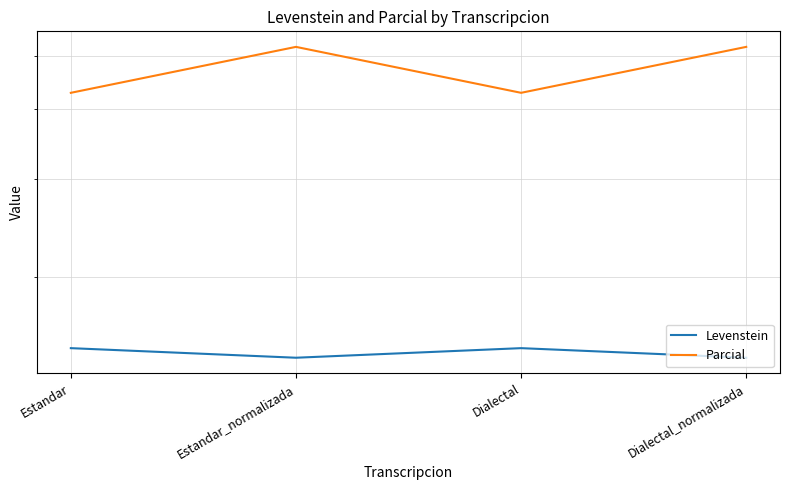

List the series in order of their peak value, lowest first.

Levenstein, Parcial